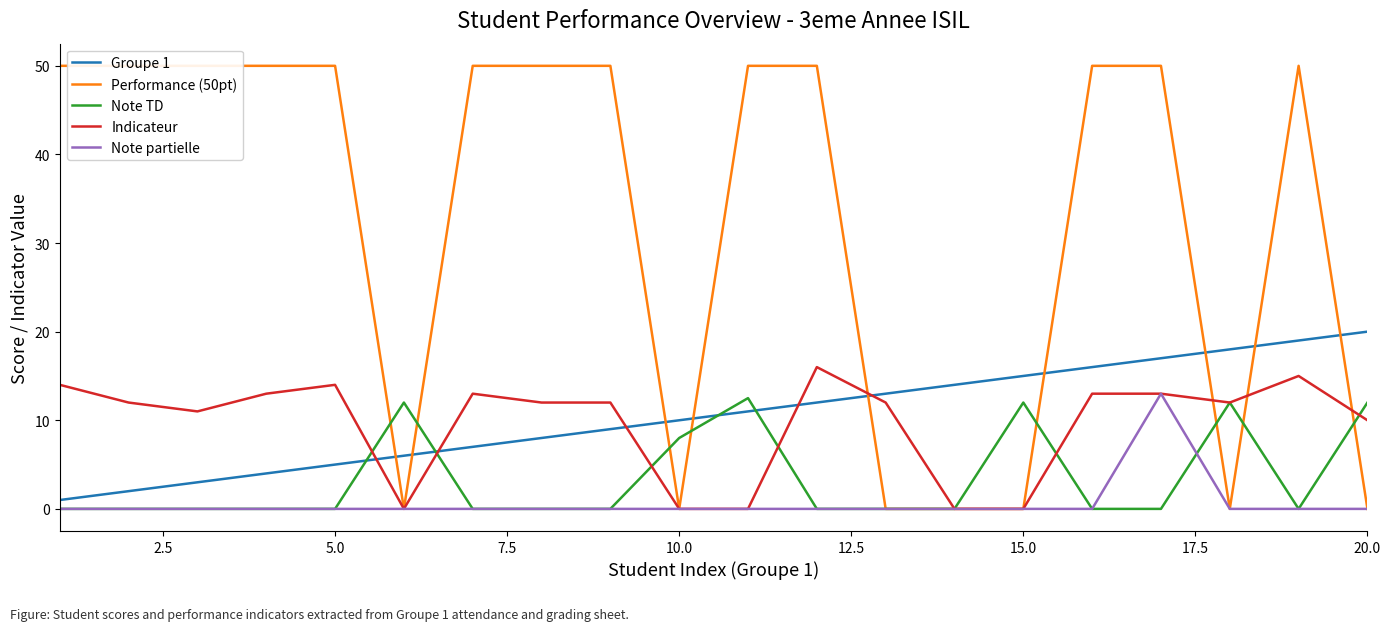

Which series ends up on top after the final intersection of Groupe 1 and Note TD?

Groupe 1